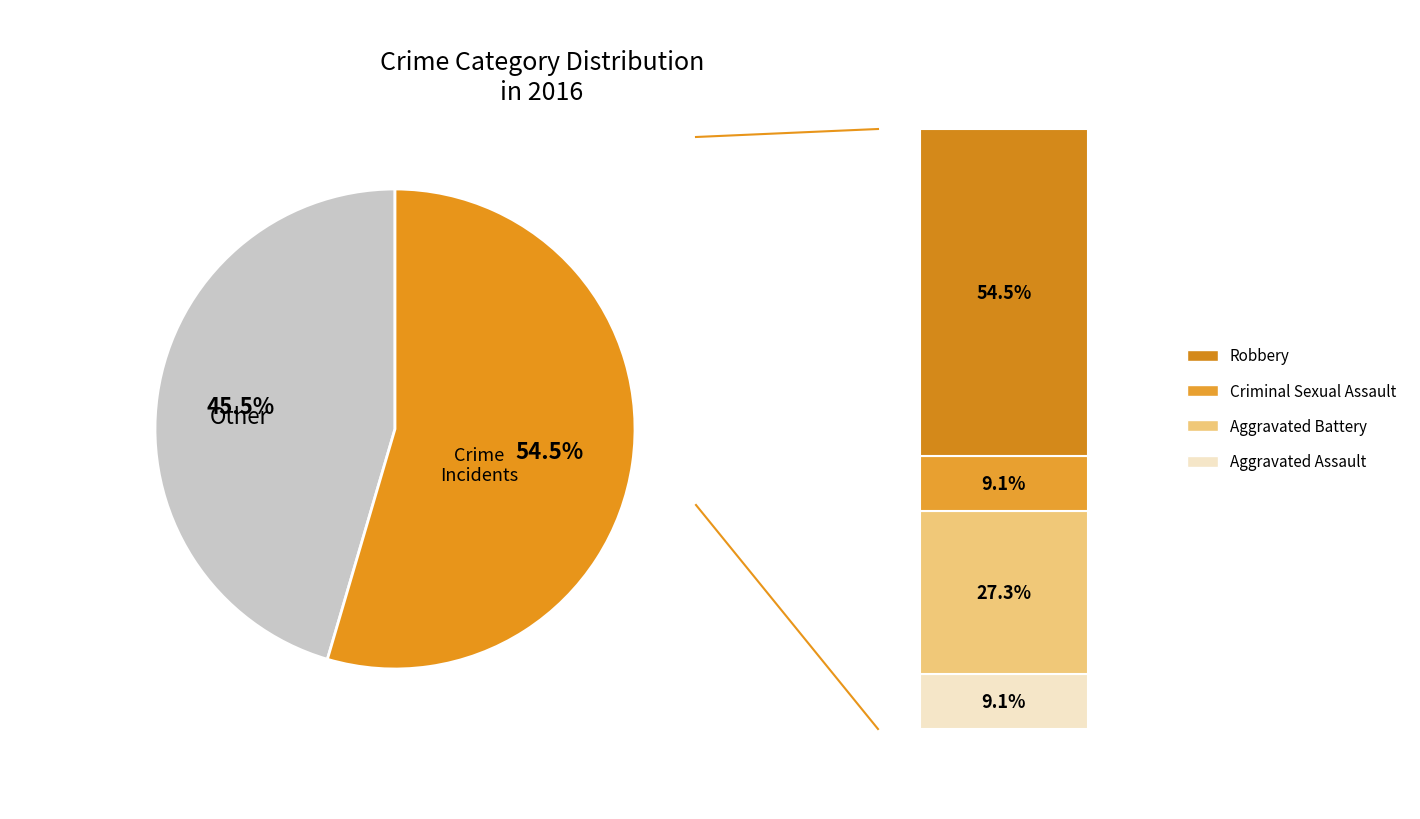

Is there any slice that represents more than half of the pie?

Yes